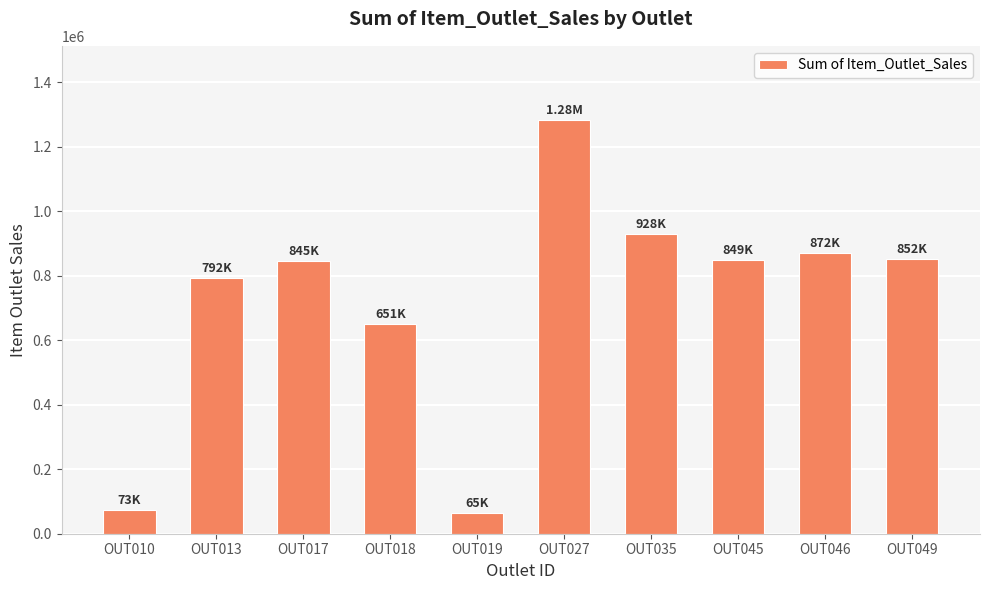

Are the bars grouped side by side (vs. stacked)?

No